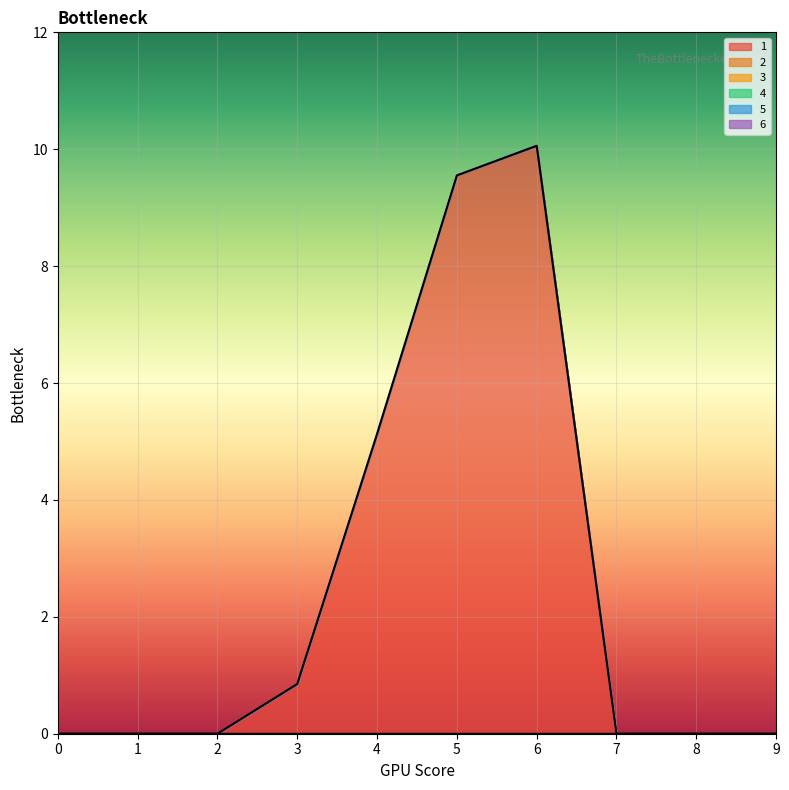

Which series has the widest spread of values?

1